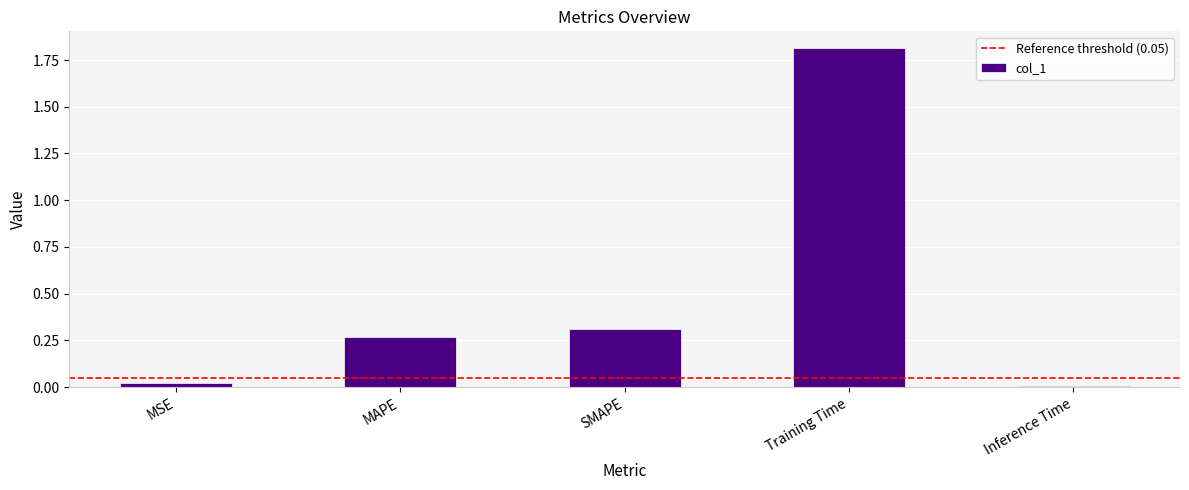

Are the bars horizontal?

No